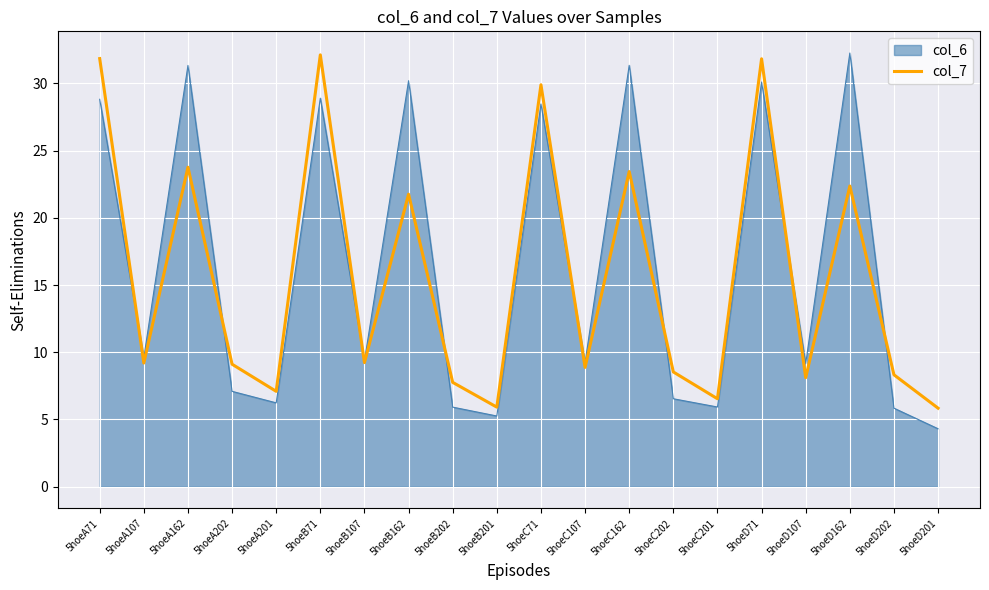

Between 5hoeC71 and 5hoeD107, which series saw the biggest shift?

col_7